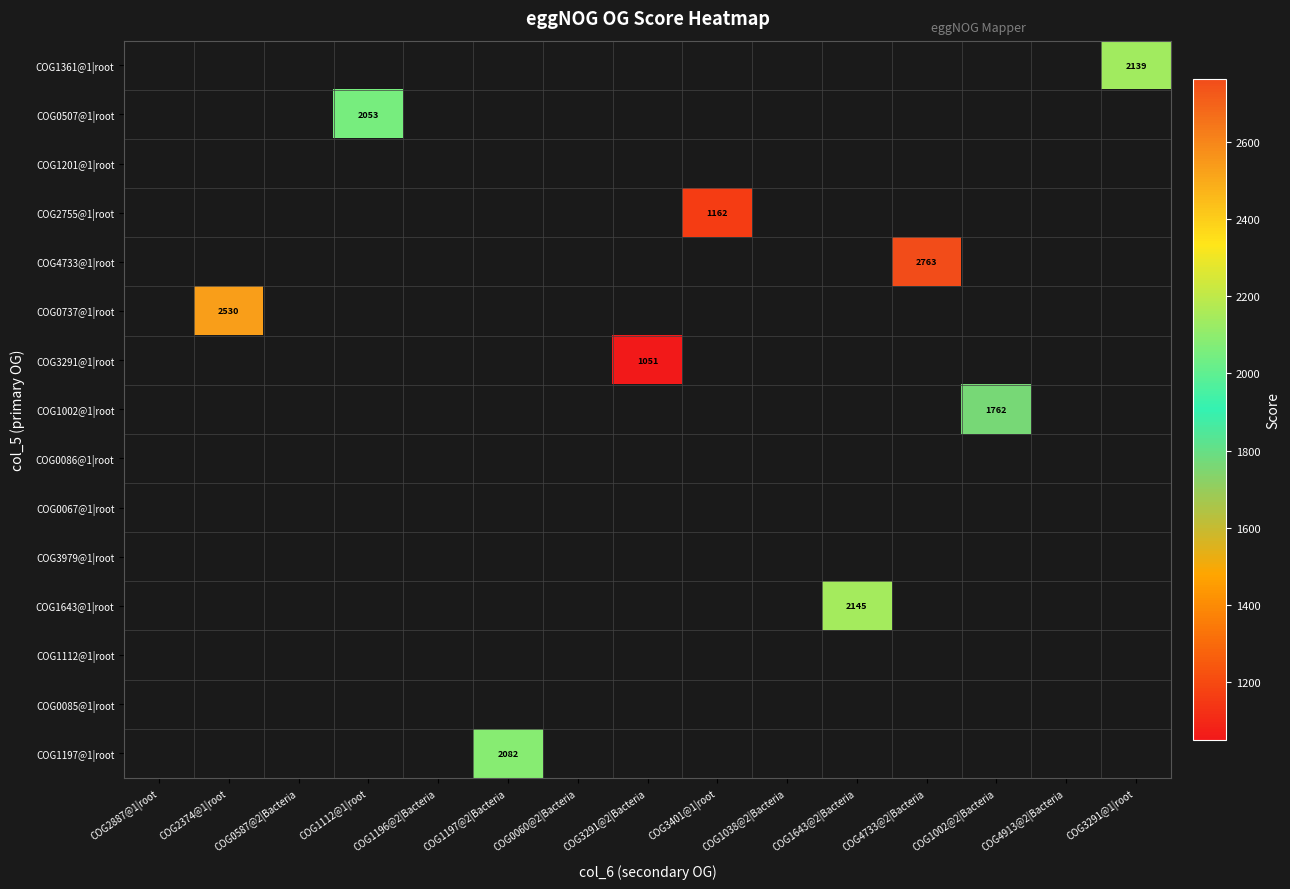

Between COG1038@2|Bacteria and COG3401@1|root, which is larger?

COG3401@1|root